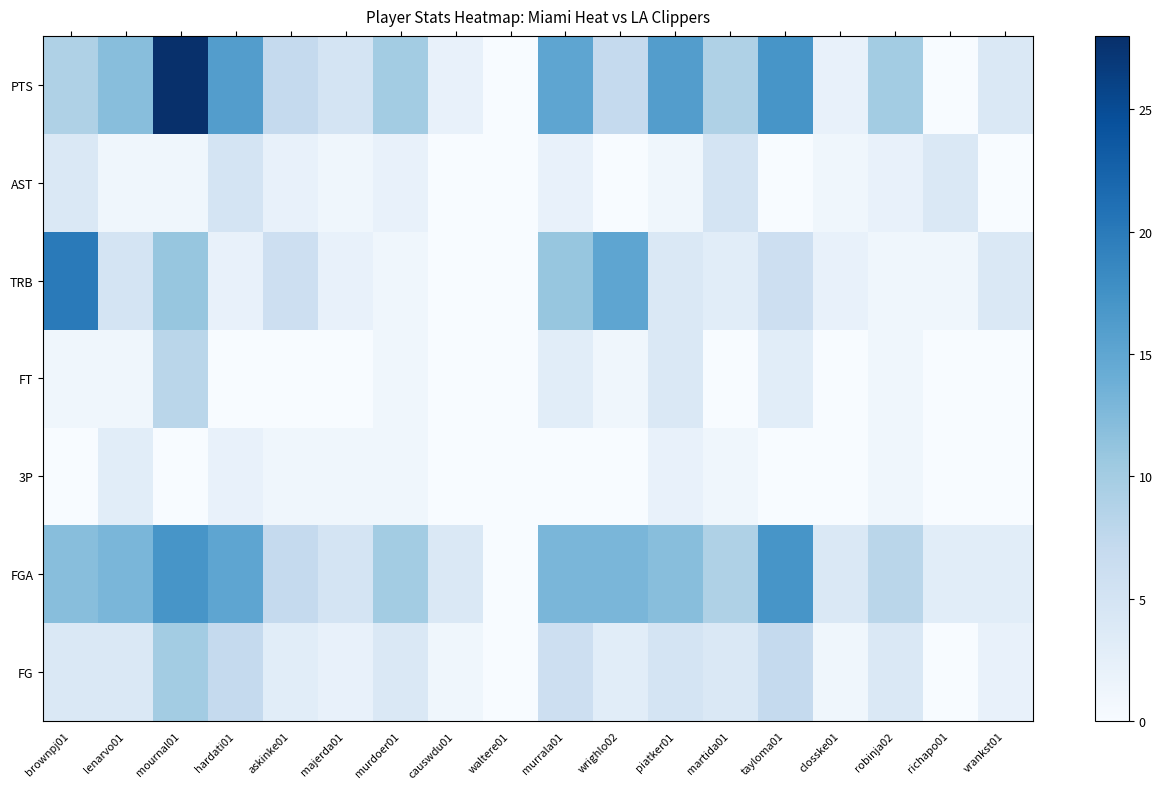

List the series in order of their peak value, highest first.

PTS, TRB, FGA, FG, FT, AST, 3P